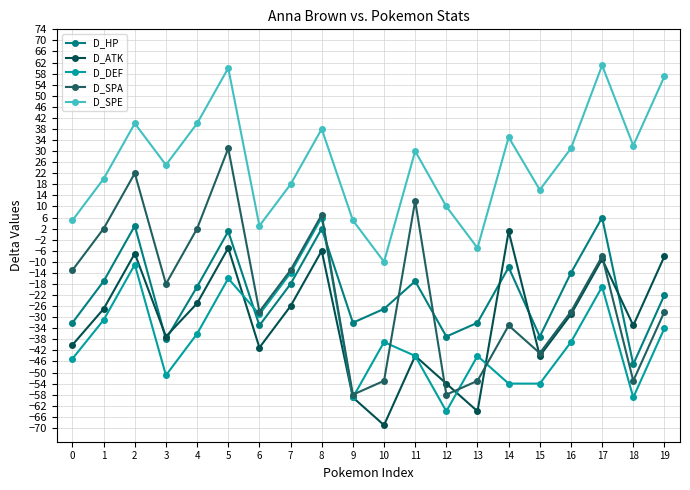

What is the value of the D_DEF point at the 9th from the left?

6